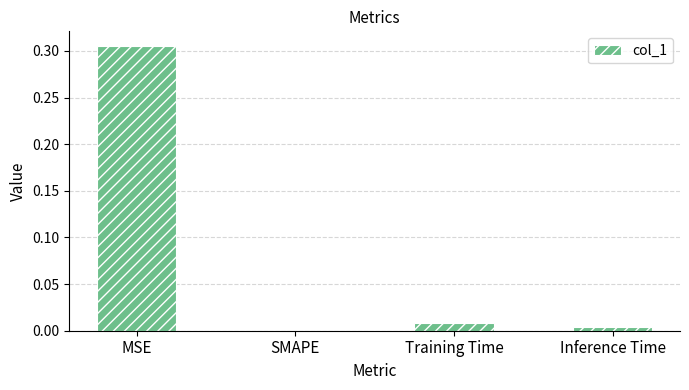

Count the number of data series in this chart.

1